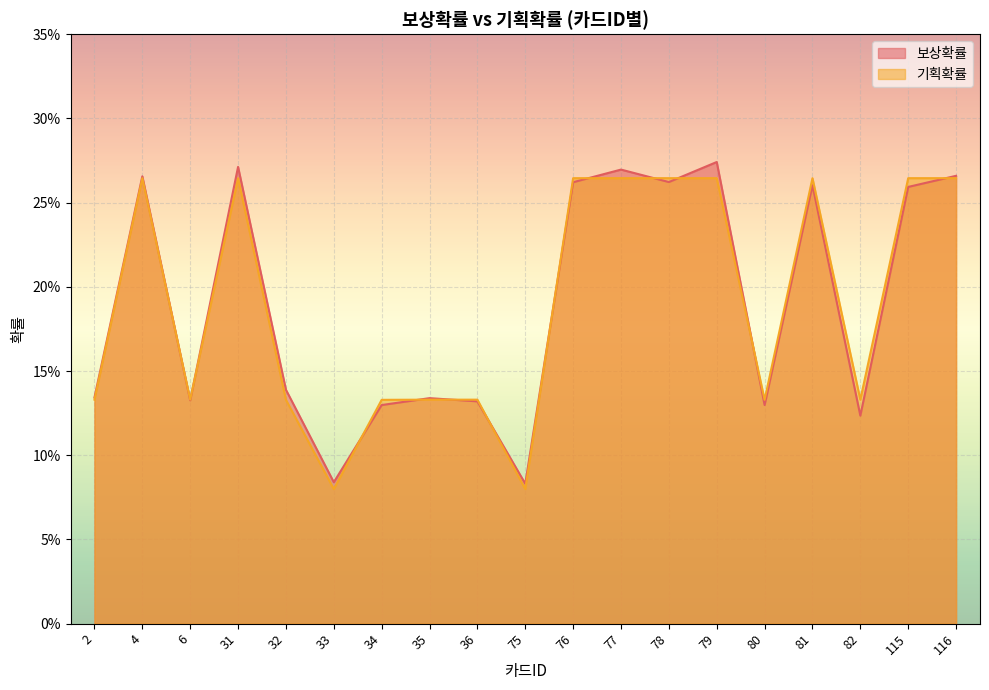

Where is 보상확률 nearest to the value 0?

75